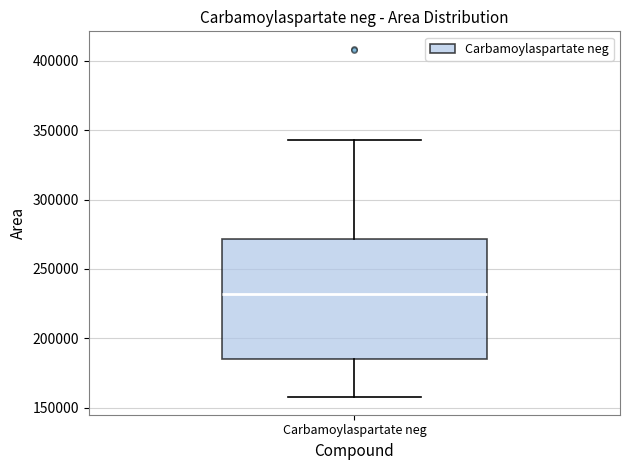

Transcribe this box plot: give where the median line is, the range the box spans, and where the two whiskers end, as read against the y-axis. The values are not printed on the chart, so give them approximately, as read against the axis.

median 230000, box 185000 to 270000, whiskers 155000 to 345000